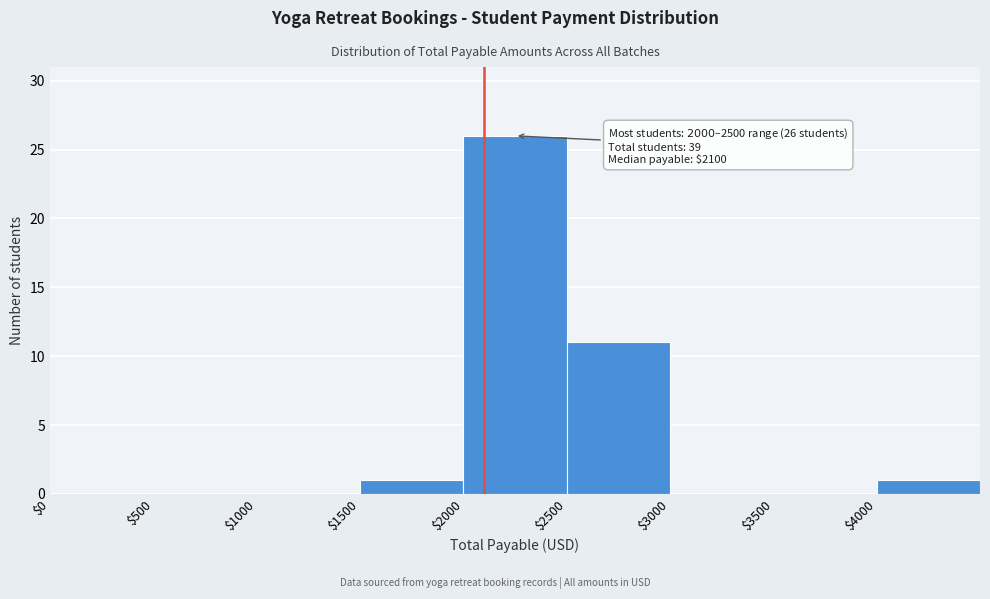

Which range on the x-axis has the tallest bar?

2000 to 2500